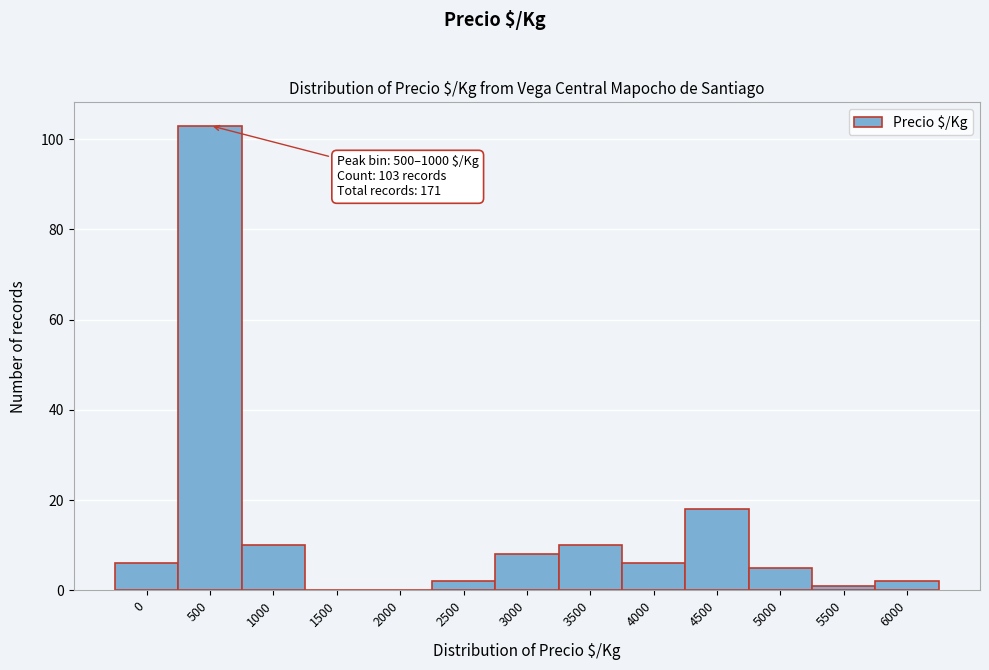

Reading left to right, extract all data points from this chart.

0=6	500=103	1000=10	1500=0	2000=0	2500=2	3000=8	3500=10	4000=6	4500=18	5000=5	5500=1	6000=2